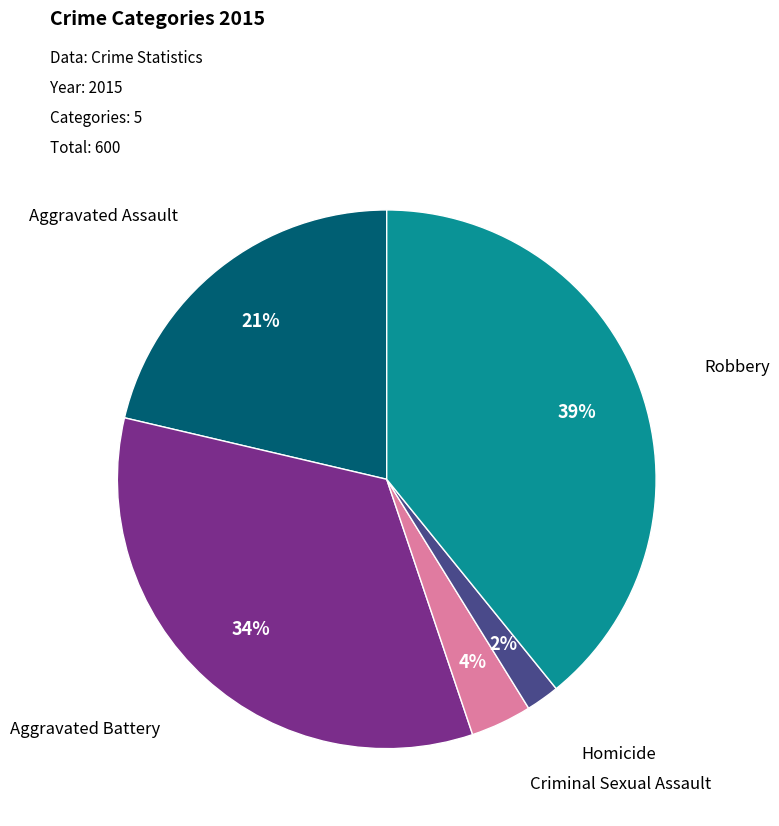

How many segments does this pie chart have?

5